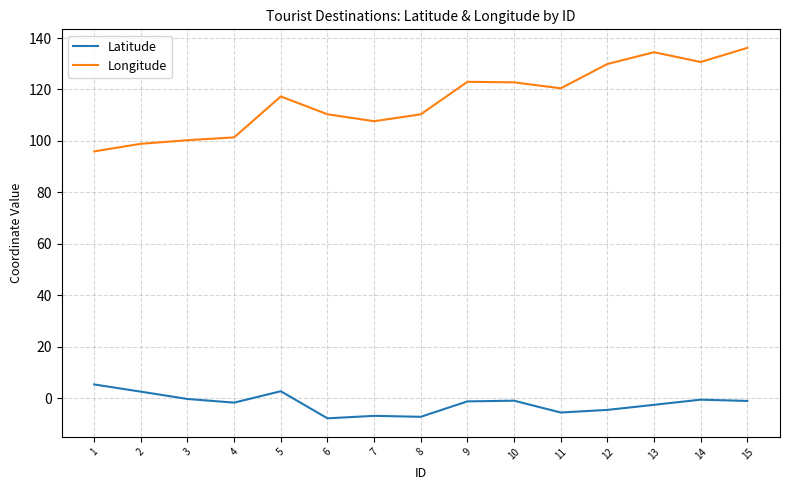

What is the sum of all Longitude values?

1739.6